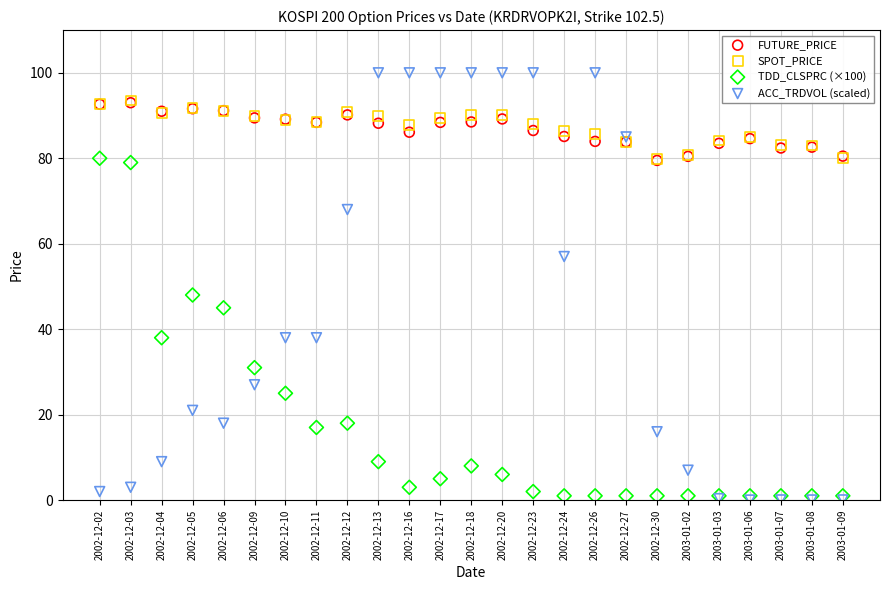

In the ACC_TRDVOL (scaled) series, what Y value is closest to 50?

57.0